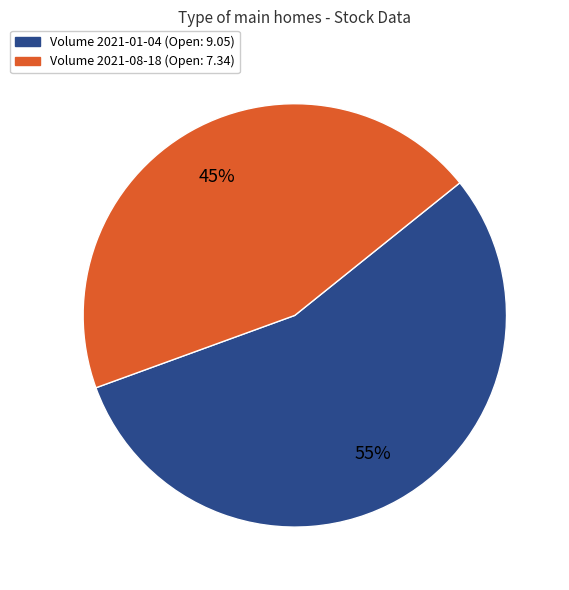

To the nearest percent, what is the average slice percentage?

50%